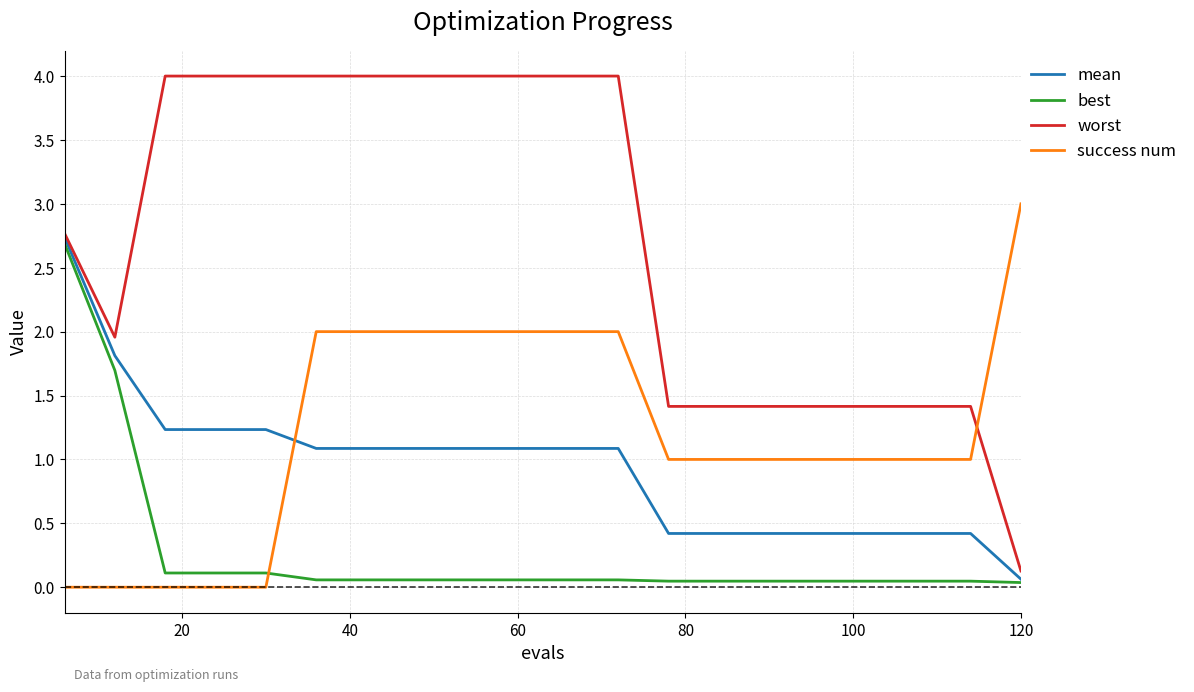

What are all the series names shown in the legend?

mean, best, worst, success num